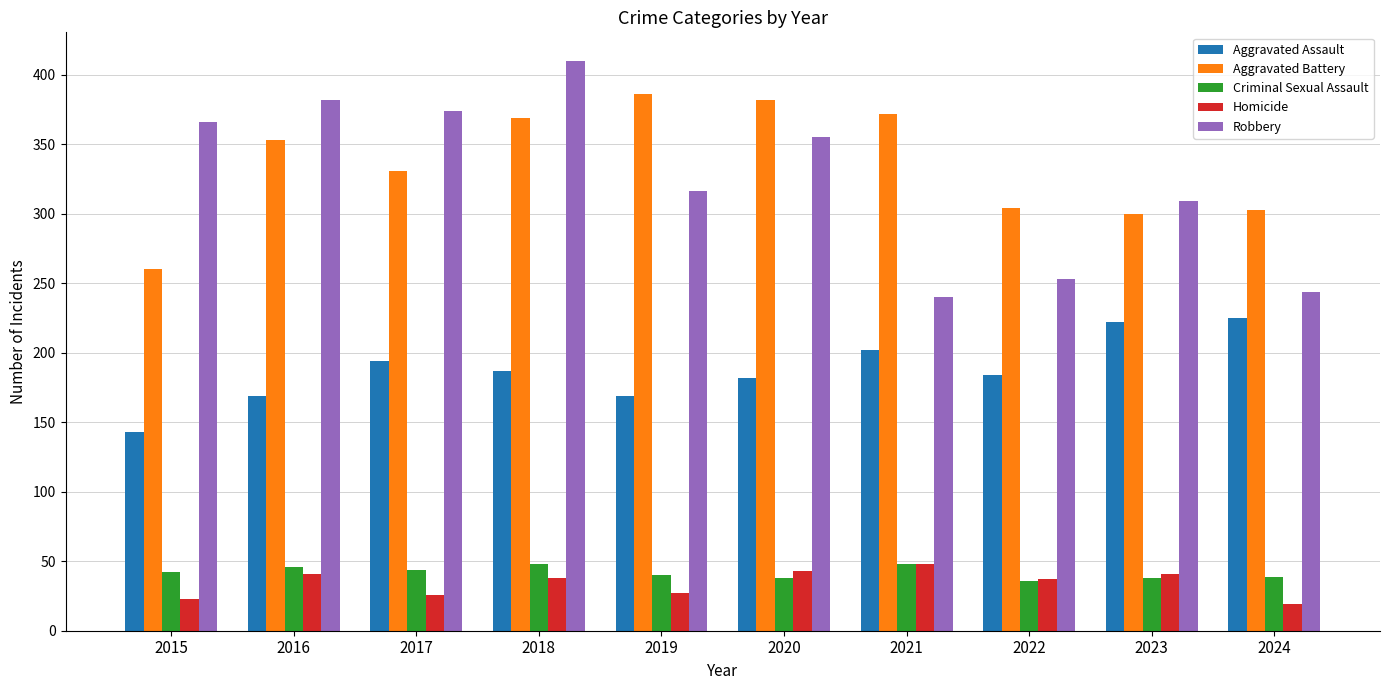

True or false: Criminal Sexual Assault has a value of 40 at 2019.

True